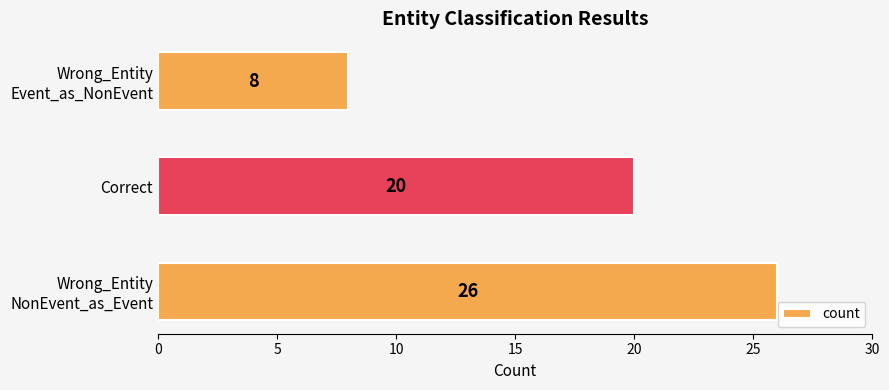

Is it true that the value at Correct is 20?

True